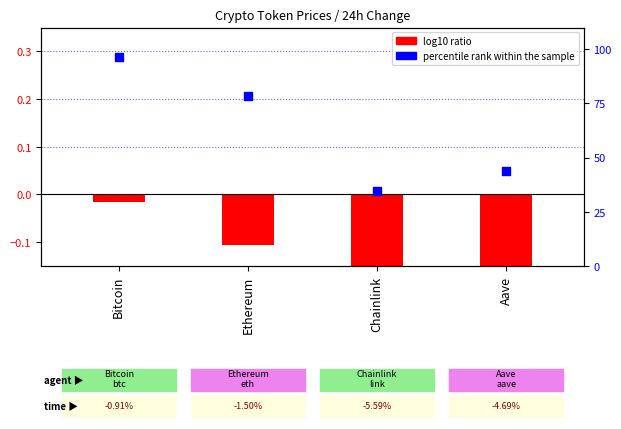

Which series contains the highest Y value?

percentile rank within the sample